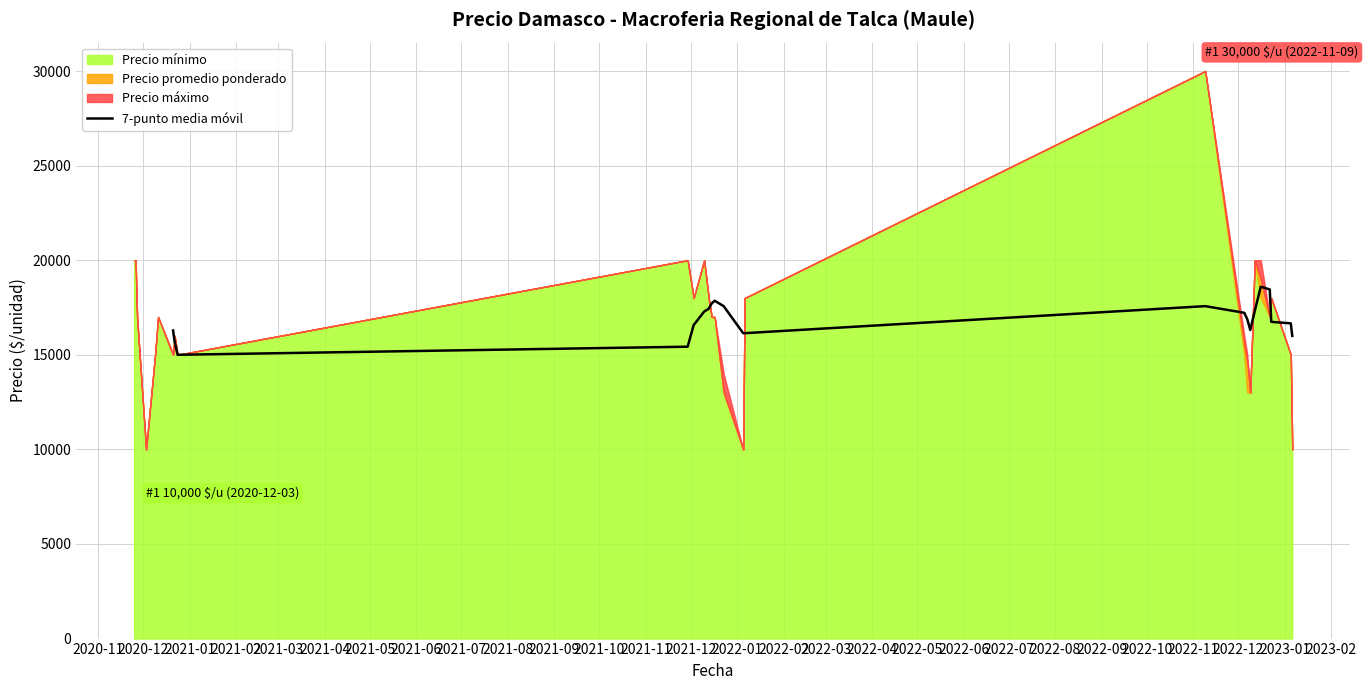

What is the minimum value for 7-punto media móvil?

15000.0